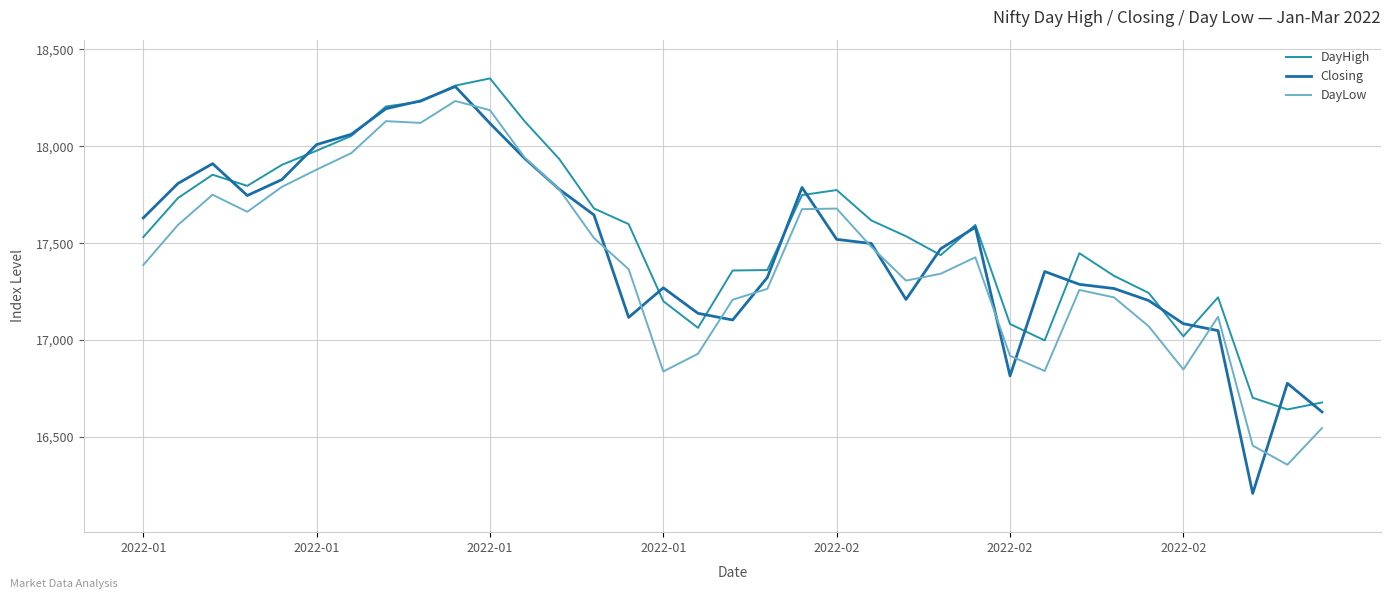

What is the minimum value for Closing?

16208.3